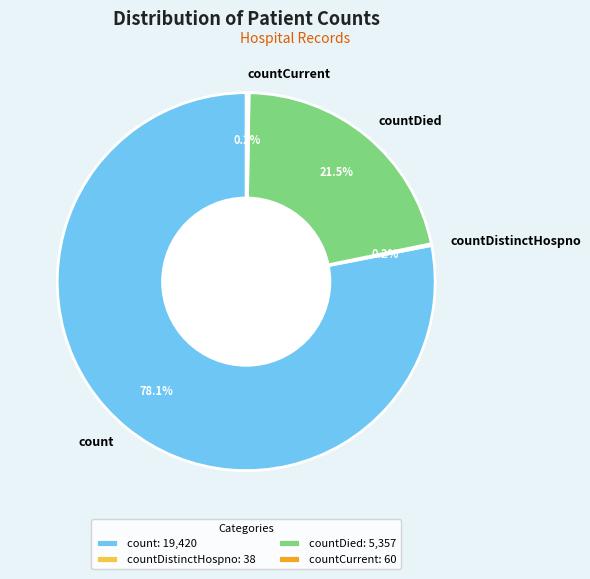

Does any single category account for the majority?

Yes